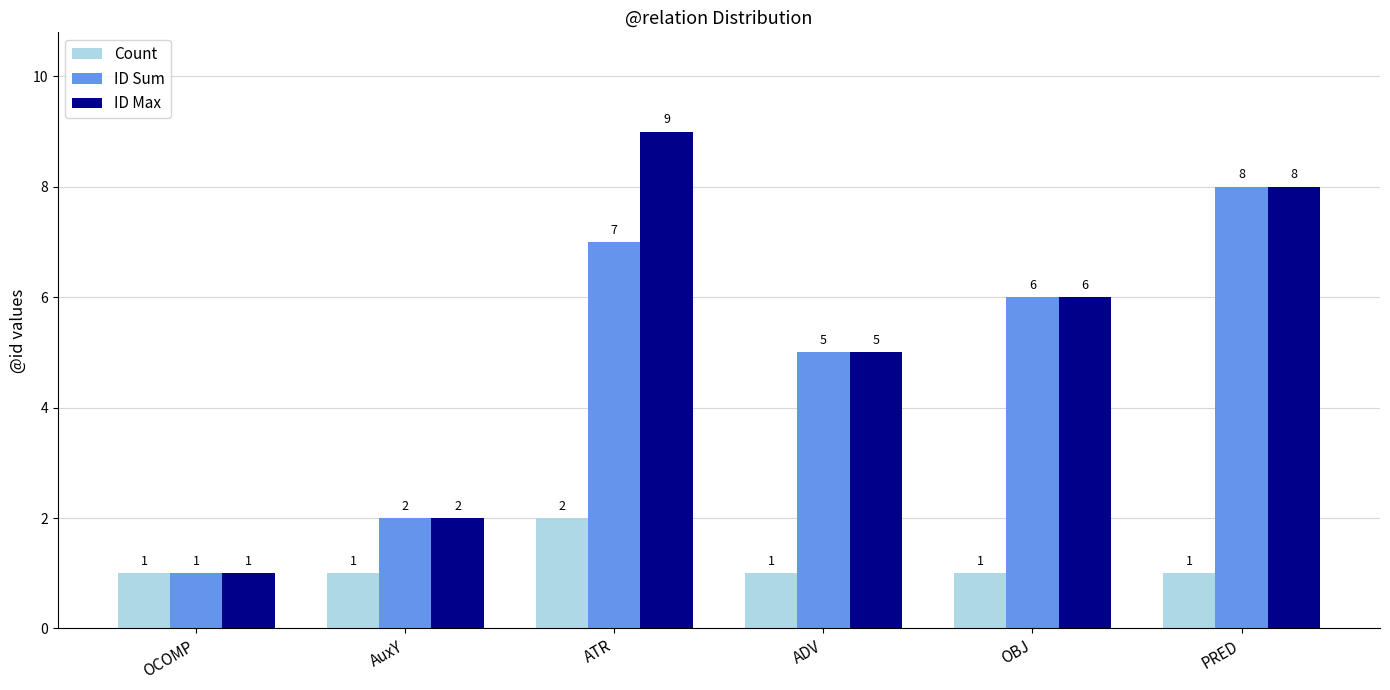

The ID Max series shows 11 at PRED. True or false?

False